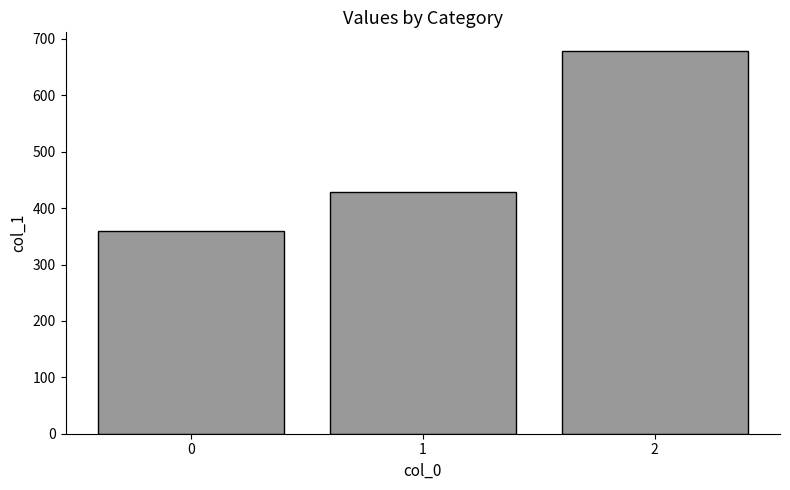

List the labels in order of value, largest first.

2, 1, 0